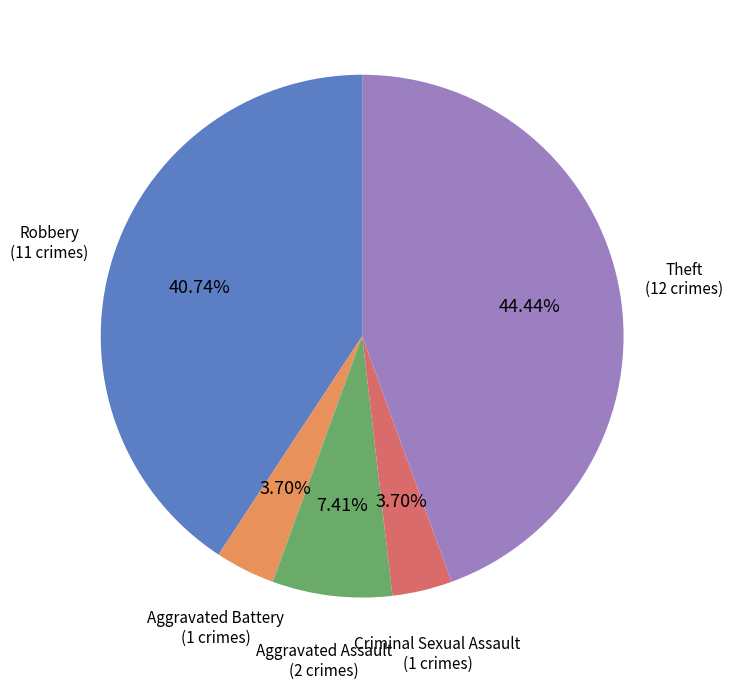

Count the number of slices in the pie.

5